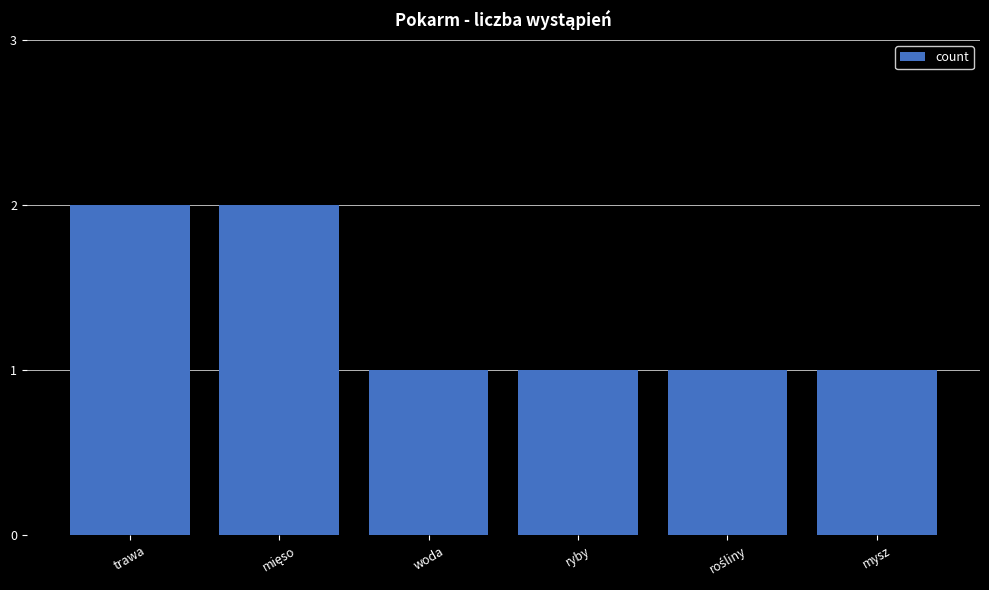

What is the ratio of the value at trawa to the value at ryby?

2.0